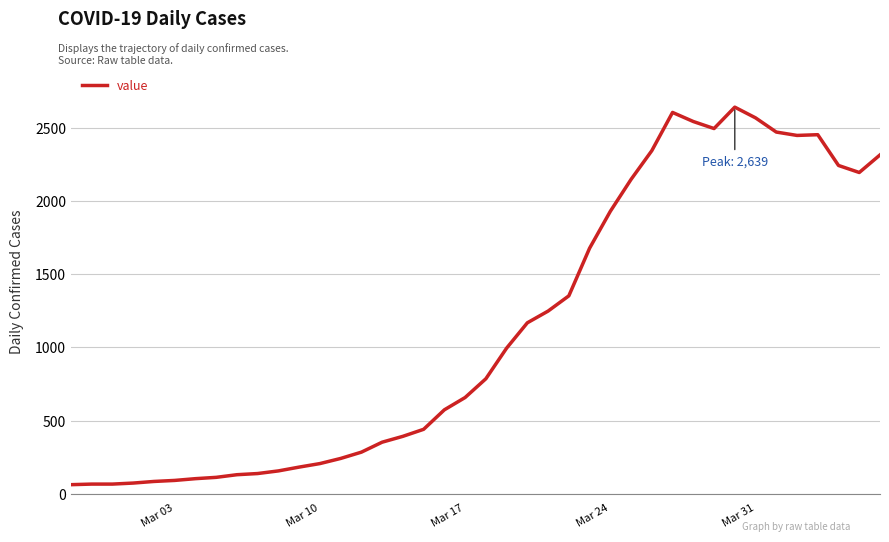

What is the maximum value shown in the chart?

2639